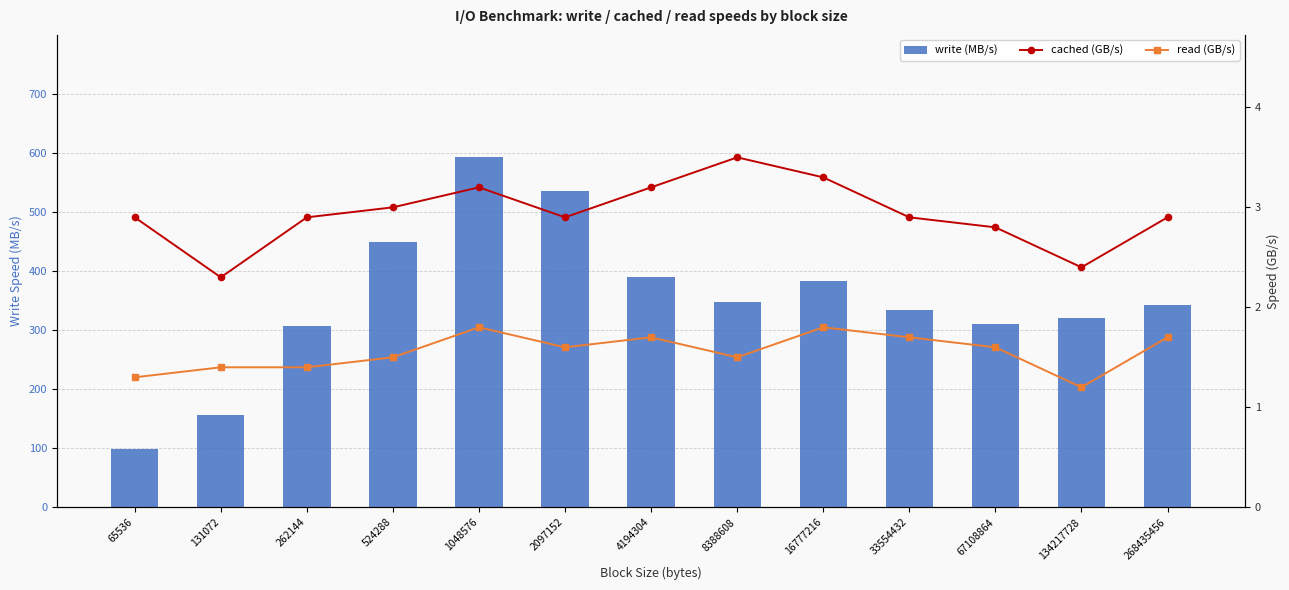

What is the maximum value for cached (GB/s)?

3.5